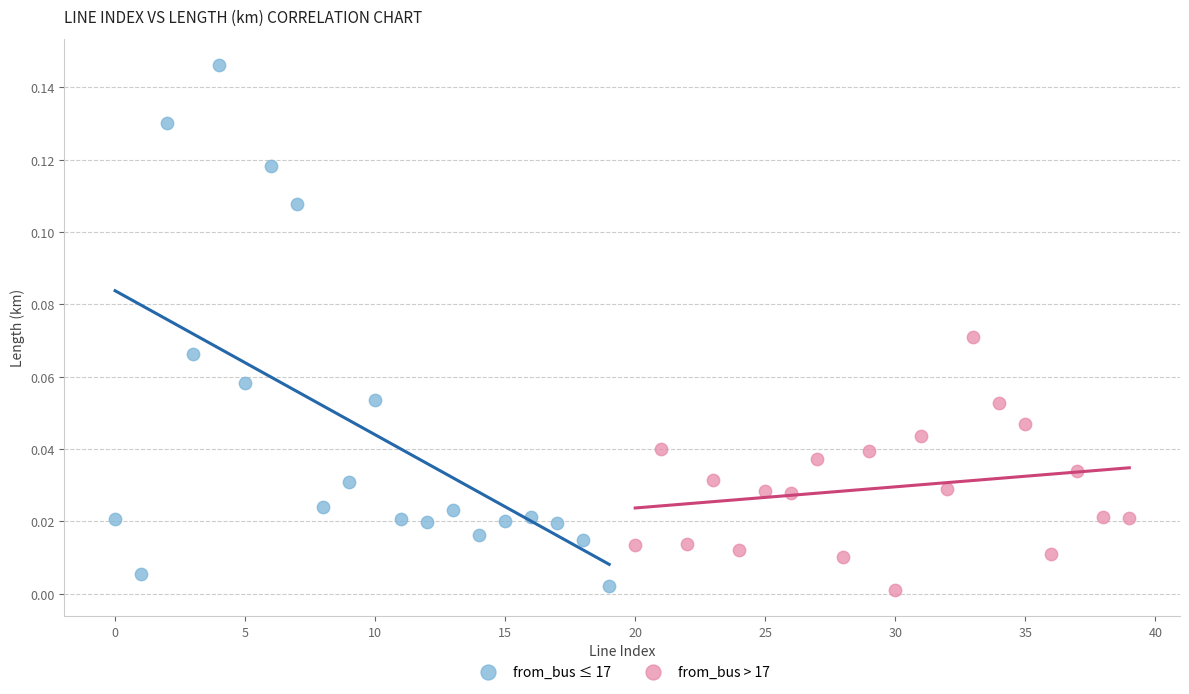

Which series contains the highest Y value?

from_bus ≤ 17